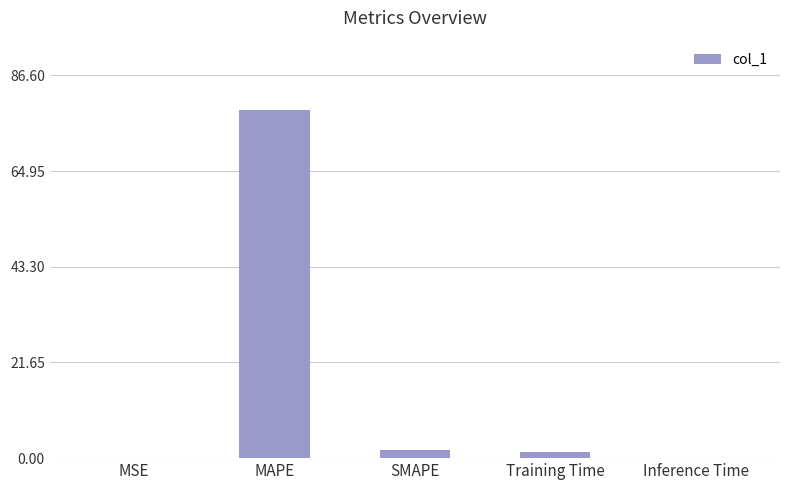

What is the sum of all values?

82.2